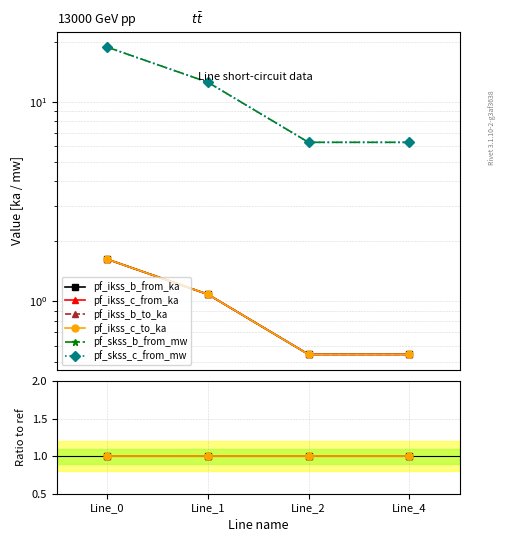

Does the chart have visible grid lines?

Yes